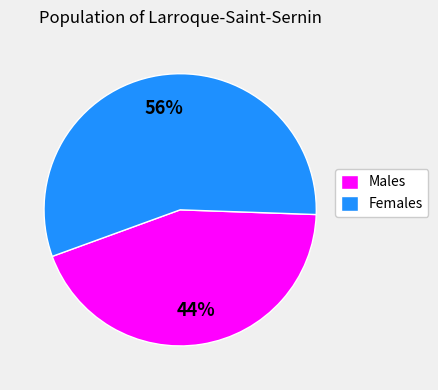

What is the smallest slice in the pie chart?

Males